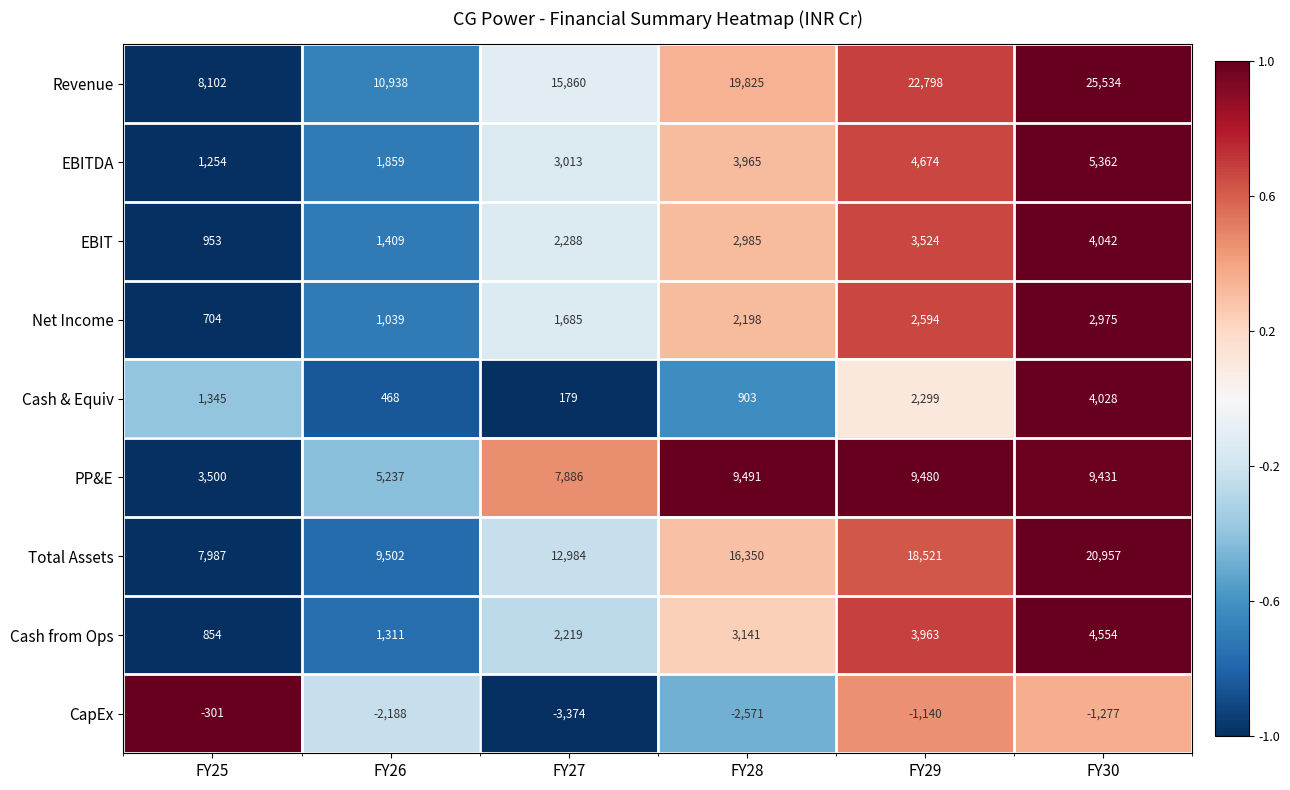

Is it true that Revenue equals 8102 at FY25?

True